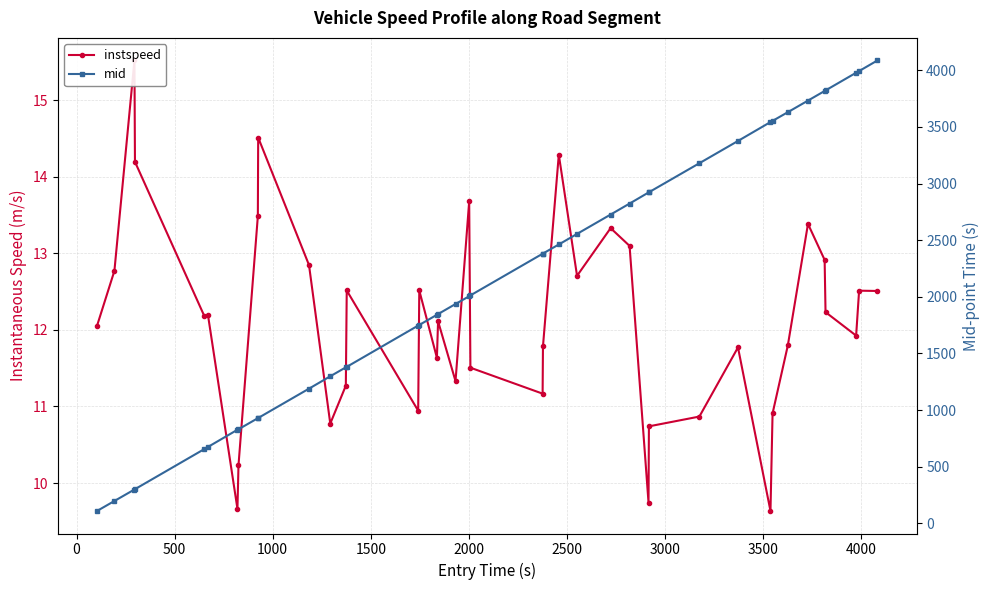

What is the difference between the maximum and minimum values in the mid series?

3978.2